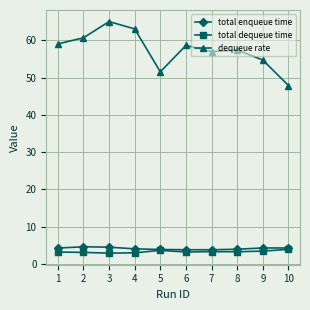

What is the value of the total enqueue time point at the 2nd from the left?

4.6